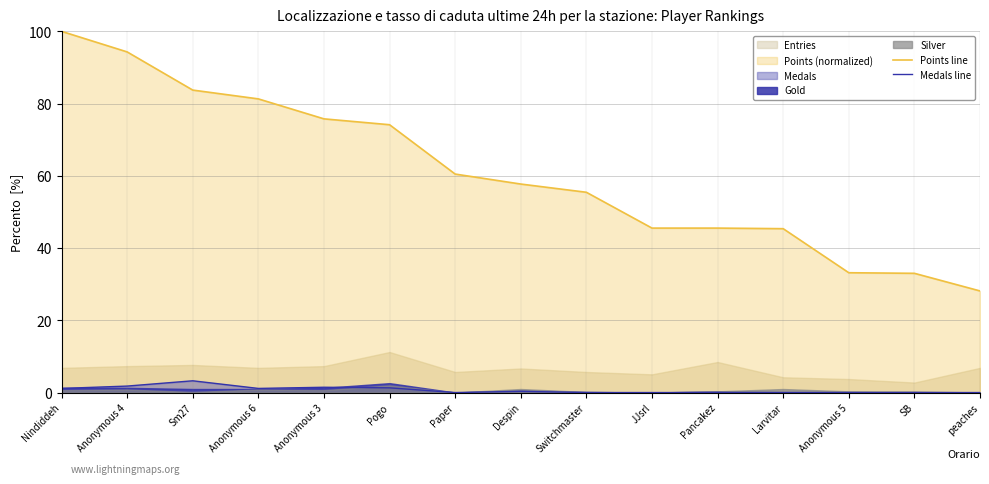

What is the spread (max minus min) of values at Anonymous 5?

33.2